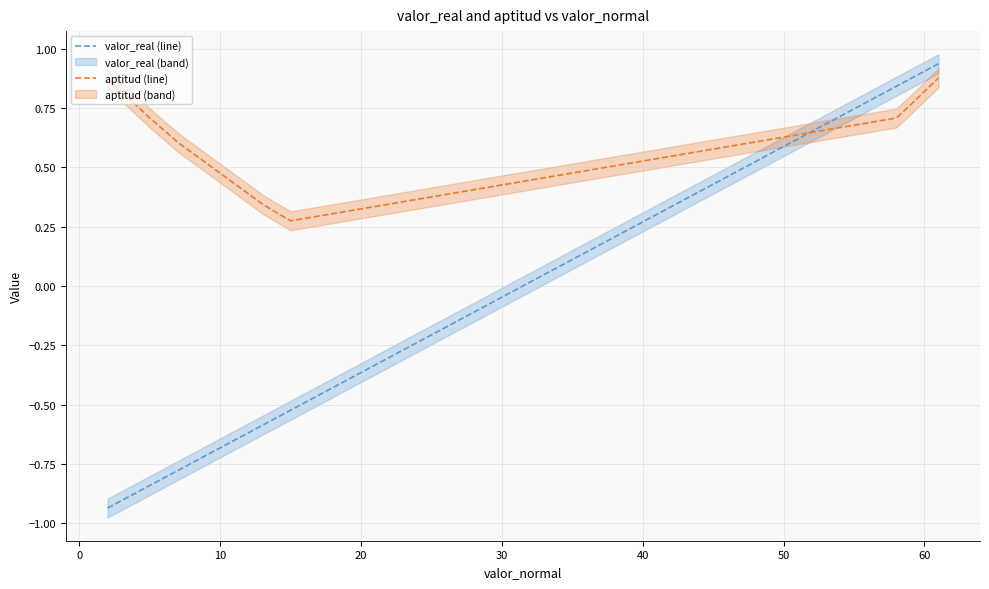

True or false: valor_real (line) and aptitud (line) intersect in this chart.

True